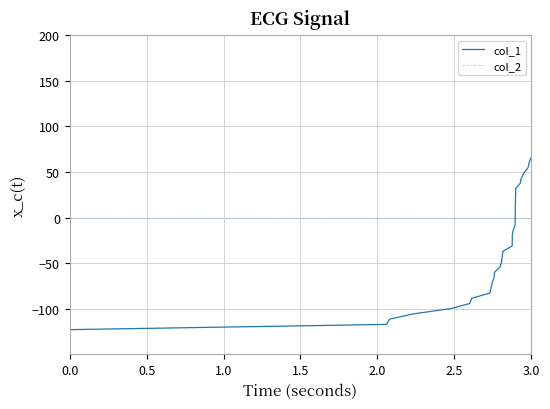

What is the smallest value displayed?

-122.9